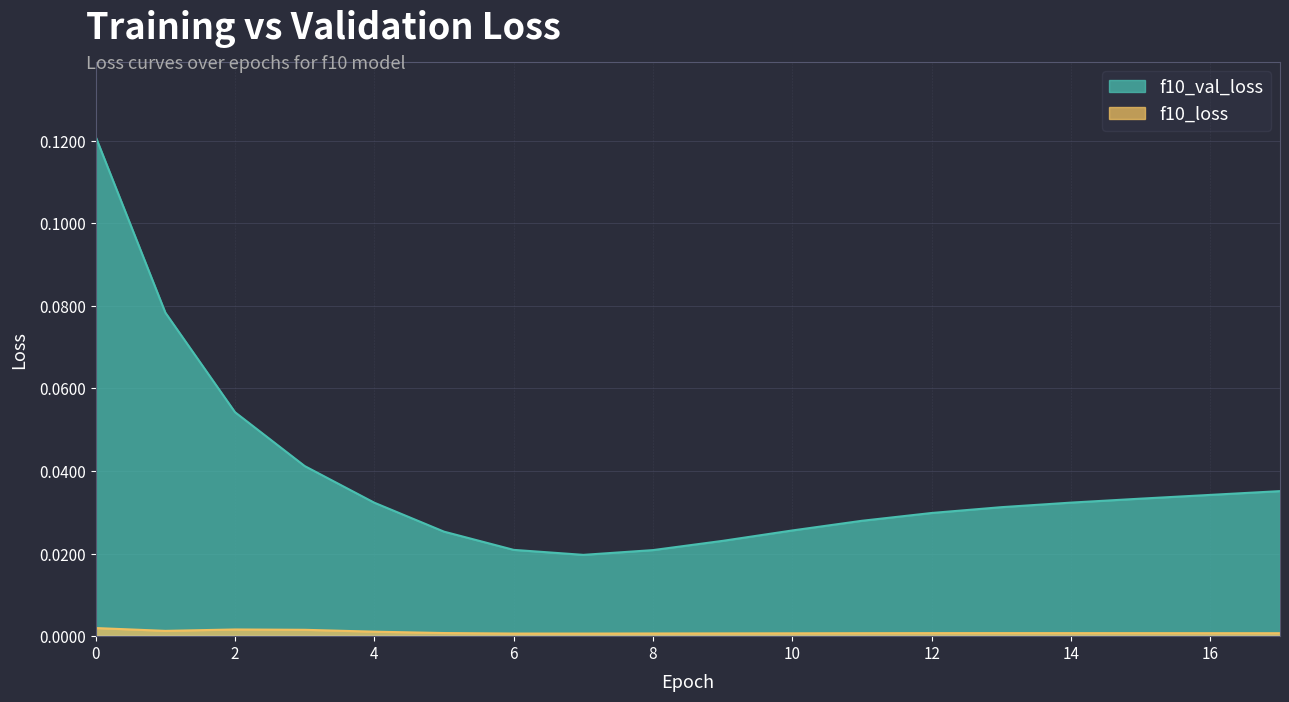

Reading left to right, what are all the values shown in this chart?

f10_loss: 0=0.0	1=0.0	2=0.0	3=0.0	4=0.0	5=0.0	6=0.0	7=0.0	8=0.0	9=0.0	10=0.0	11=0.0	12=0.0	13=0.0	14=0.0	15=0.0	16=0.0	17=0.0
f10_val_loss: 0=0.1	1=0.1	2=0.1	3=0.0	4=0.0	5=0.0	6=0.0	7=0.0	8=0.0	9=0.0	10=0.0	11=0.0	12=0.0	13=0.0	14=0.0	15=0.0	16=0.0	17=0.0